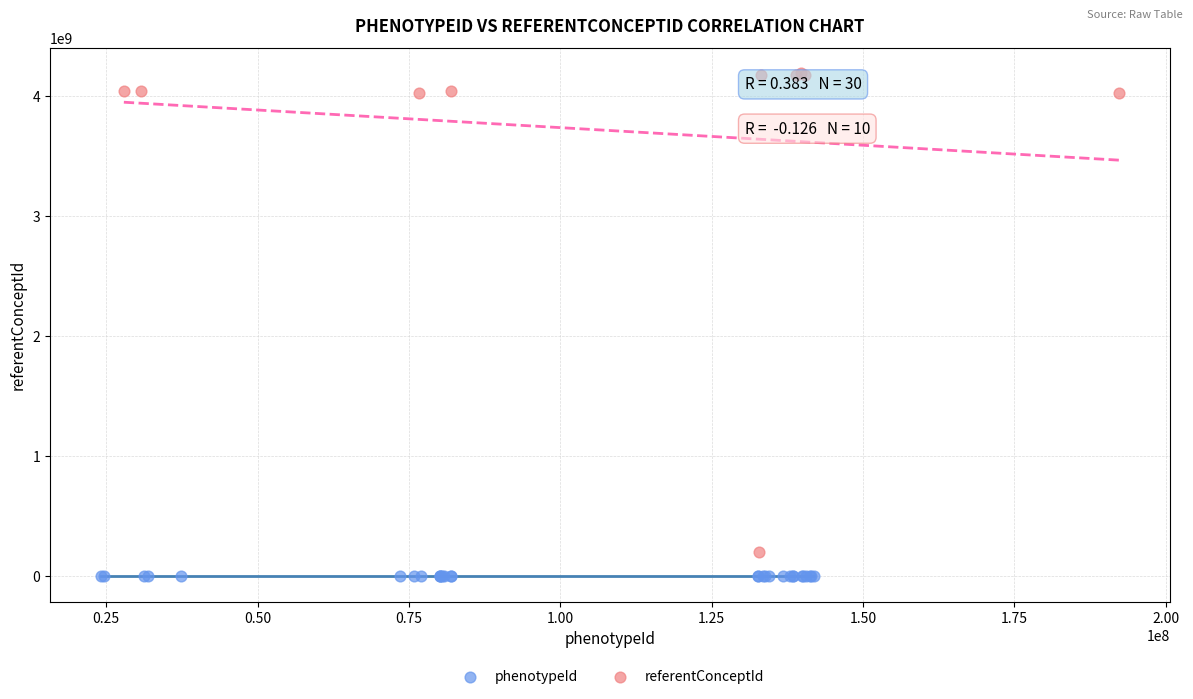

Which series has the largest Y range (max minus min)?

referentConceptId